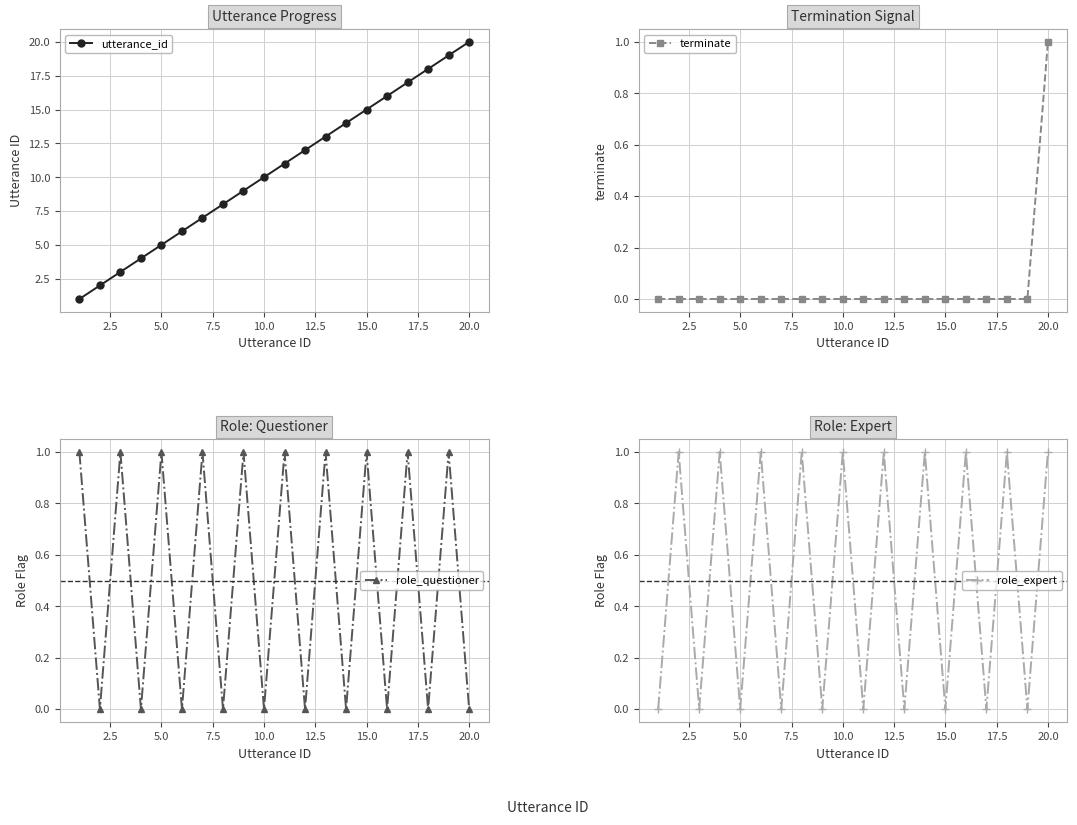

True or false: role_expert has more than 0 interior local peaks.

True